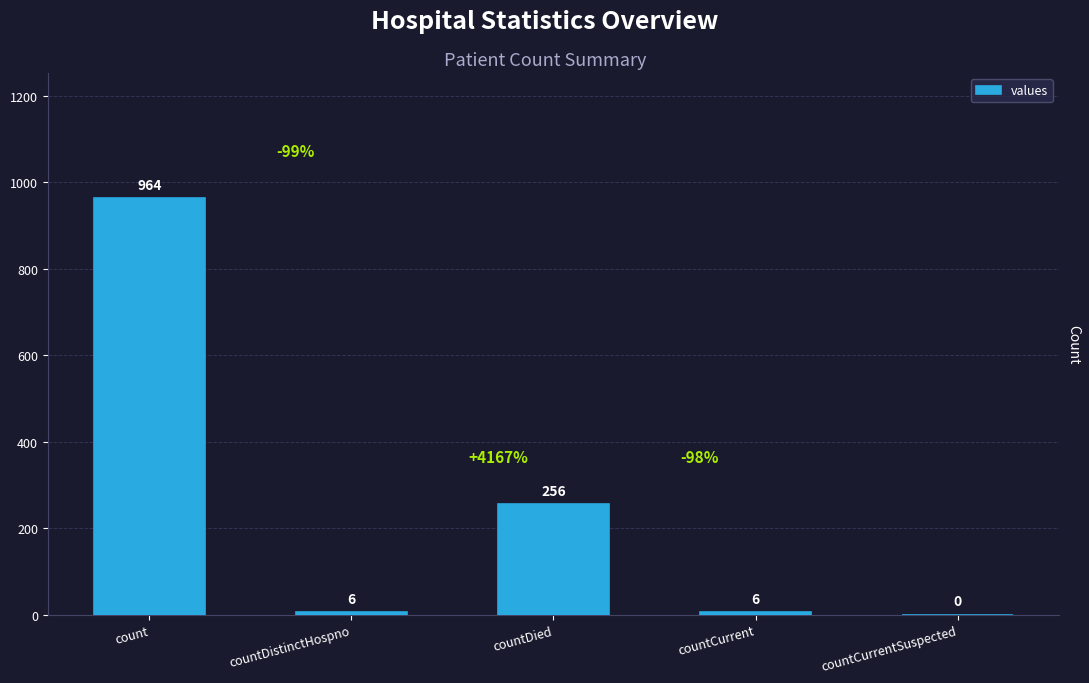

Are the bars horizontal?

No